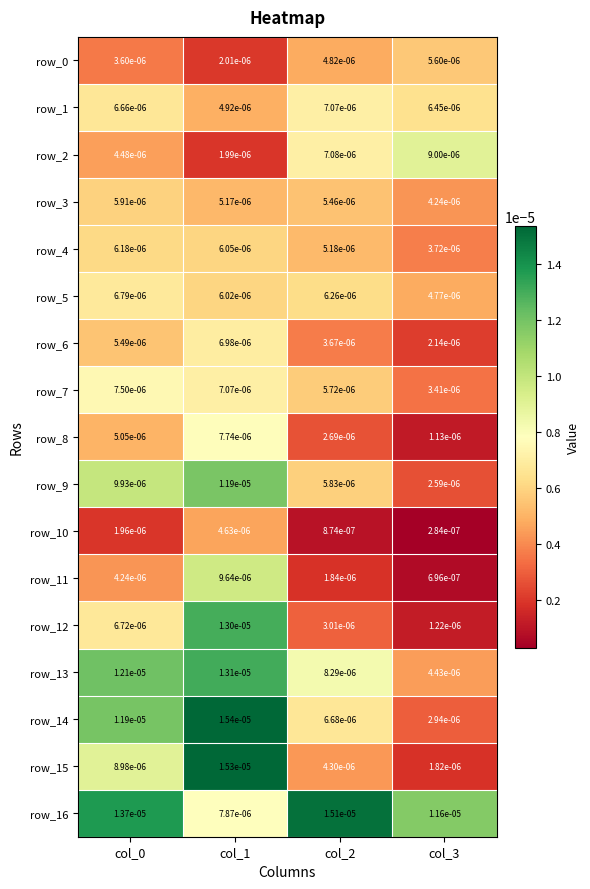

Is the value of row_6 at col_1 greater than the value of row_1 at col_2?

No